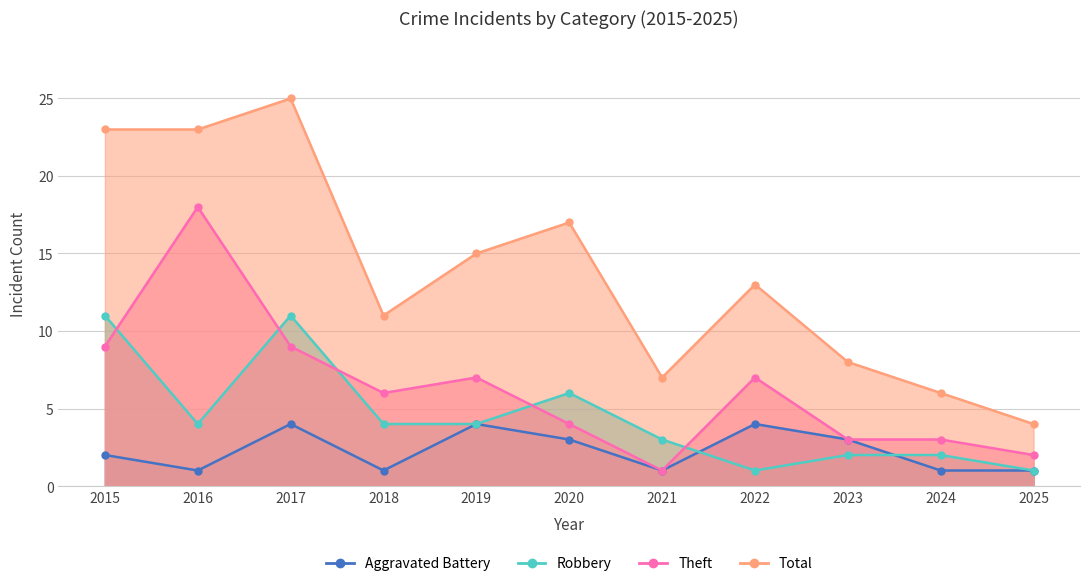

True or false: Robbery and Total cross at least once.

False